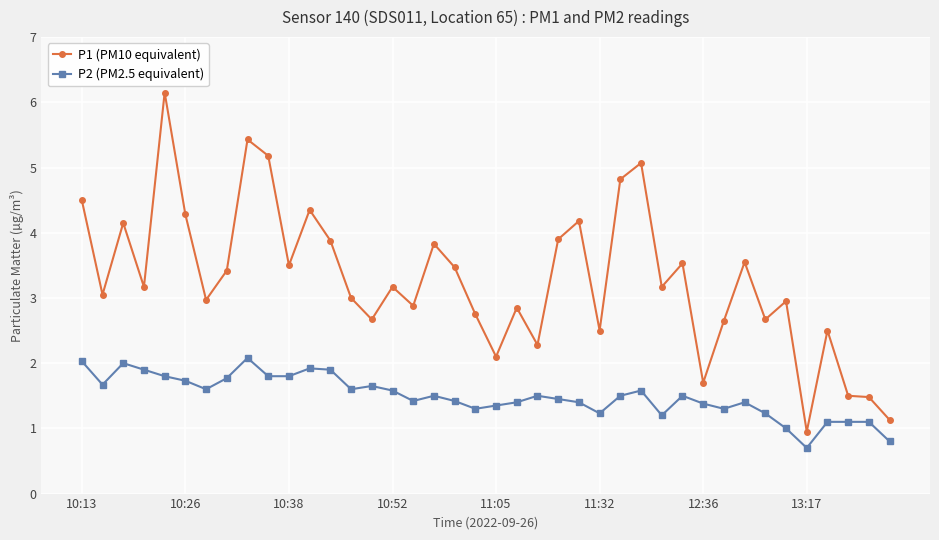

At how many categories does at least one series exceed 5?

4